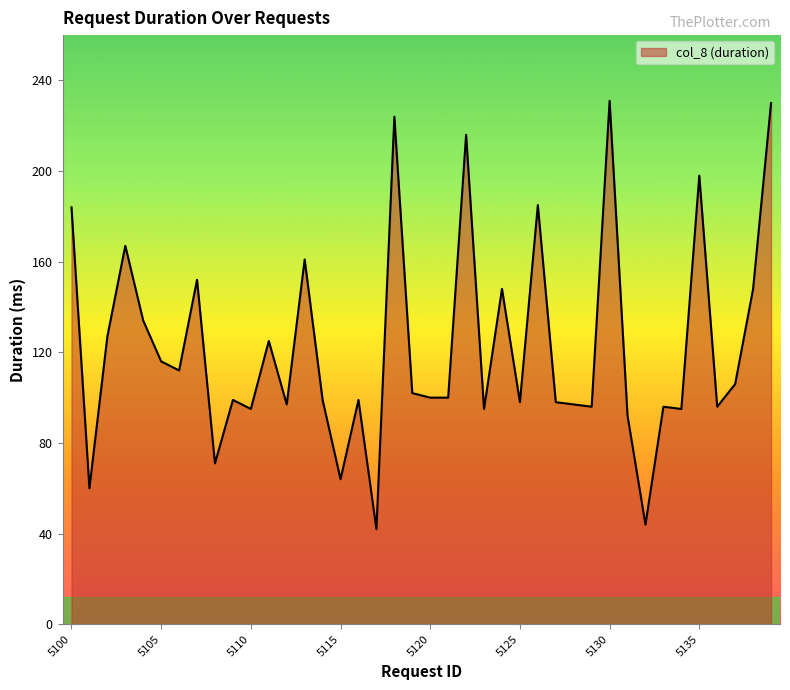

What is the minimum value shown in the chart?

42